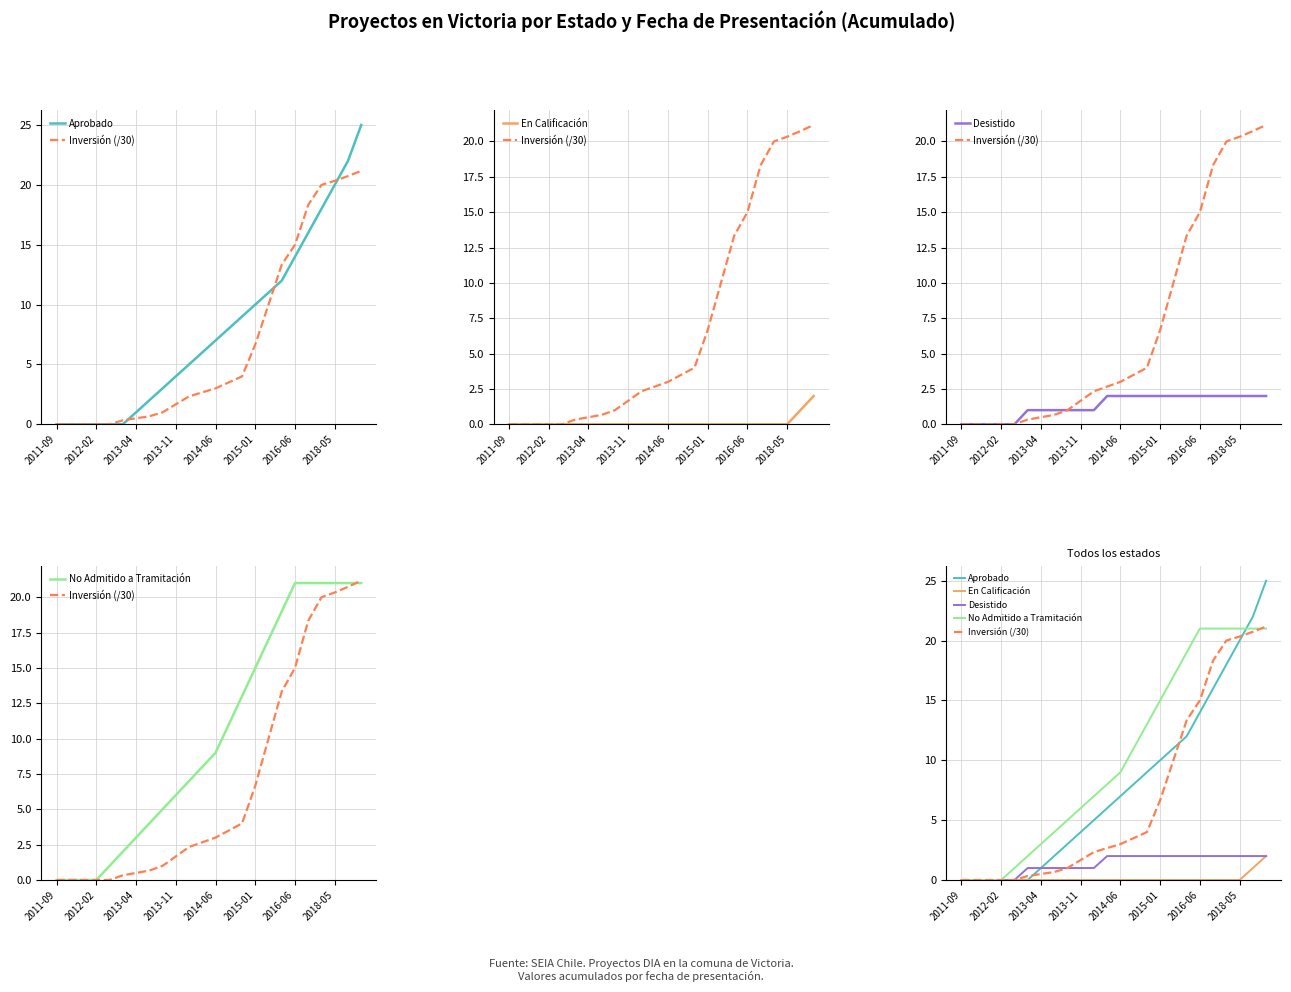

True or false: Inversión (/30) and En Calificación intersect in this chart.

False